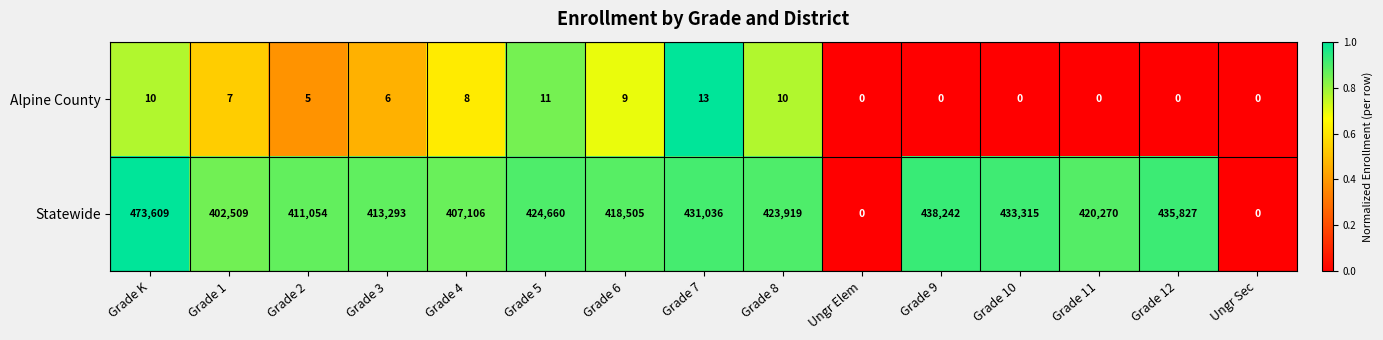

Reading left to right, extract all data points from this chart.

Alpine County: 10	7	5	6	8	11	9	13	10	0	0	0	0	0	0
Statewide: 473609	402509	411054	413293	407106	424660	418505	431036	423919	0	438242	433315	420270	435827	0